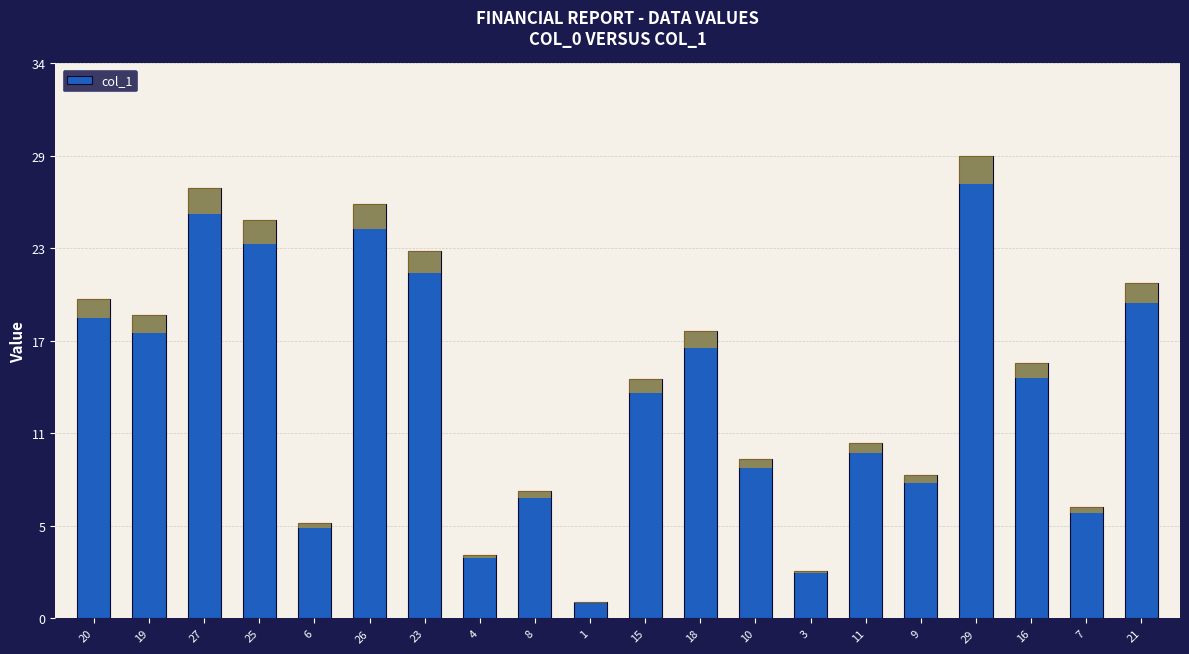

How many series are shown in this chart?

1